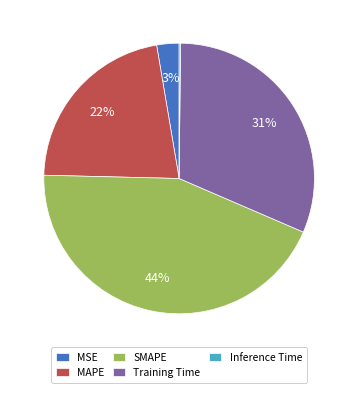

To the nearest percent, what is the difference between the largest and smallest slice percentages?

44%